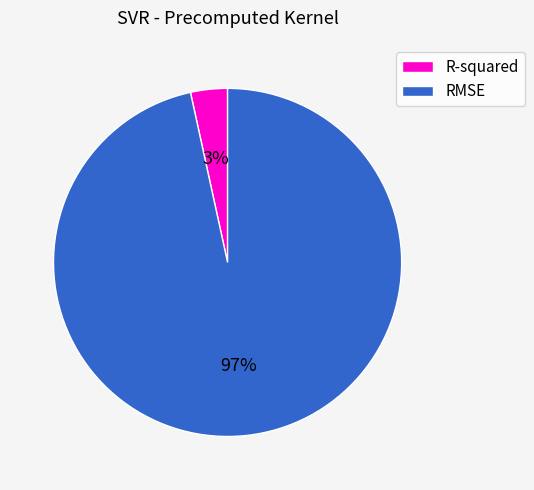

Does any single category account for the majority?

Yes